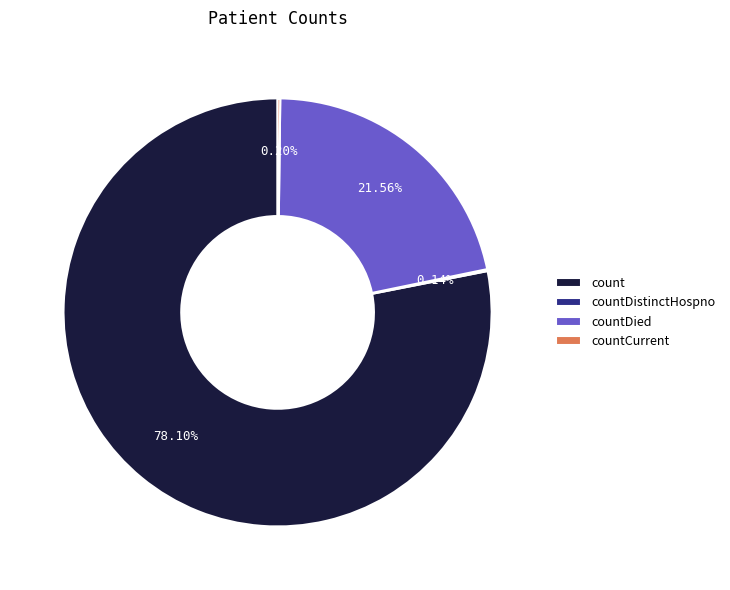

Which has a higher value, countDied or count?

count